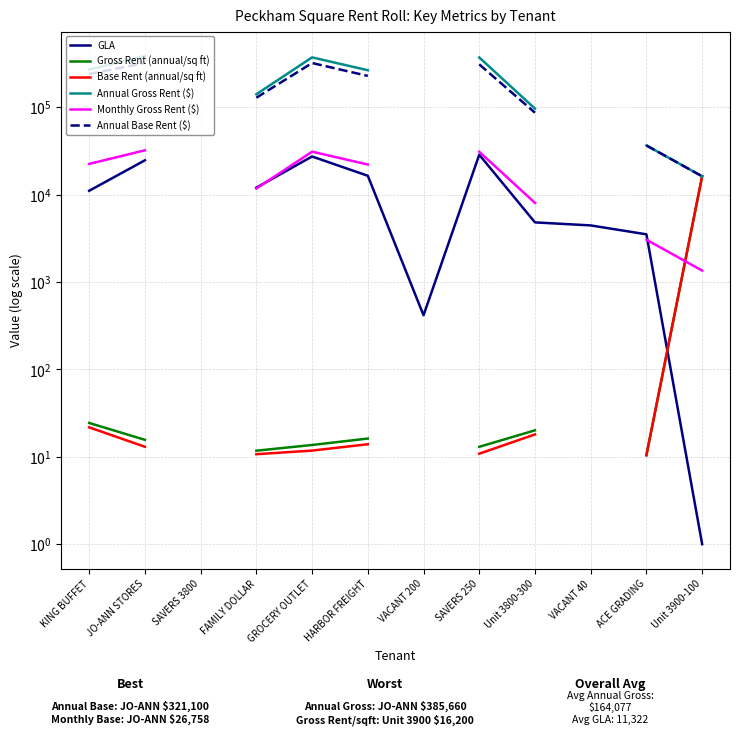

Does the chart display data point markers on the line(s)?

No